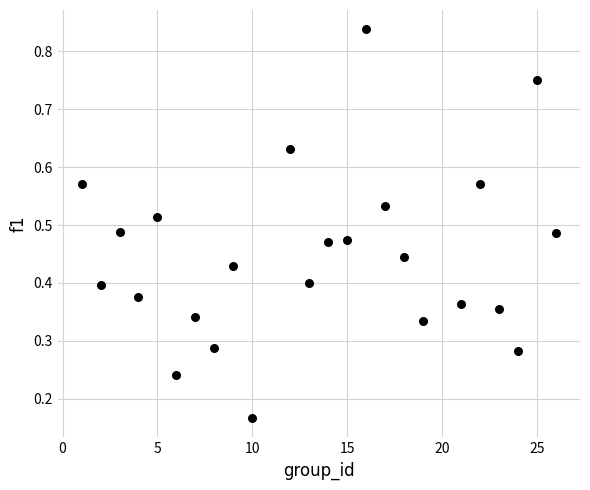

What is the range of Y values (max minus min)?

0.7